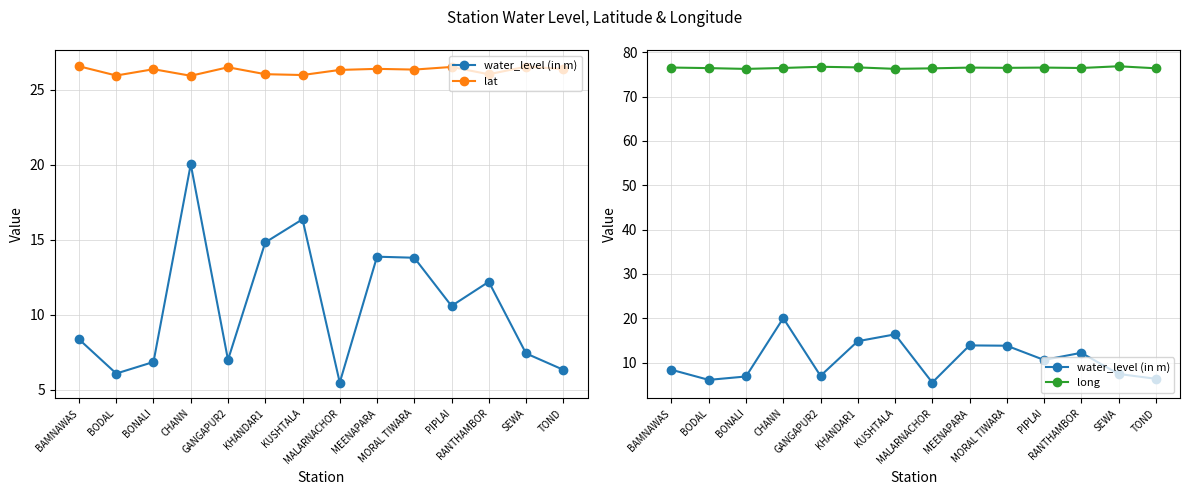

What are all the series names shown in the legend?

water_level (in m), lat, long